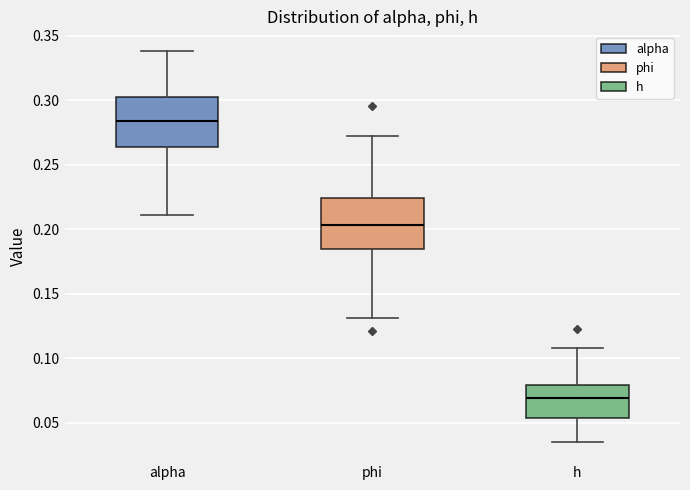

Reading left to right, transcribe this box plot: for each box, give where its median line is, the range the box spans, and where its two whiskers end, as read against the y-axis. The values are not printed on the chart, so give them approximately, as read against the axis.

alpha: median 0.285, box 0.265 to 0.305, whiskers 0.210 to 0.340
phi: median 0.205, box 0.185 to 0.225, whiskers 0.130 to 0.275
h: median 0.070, box 0.055 to 0.080, whiskers 0.035 to 0.110